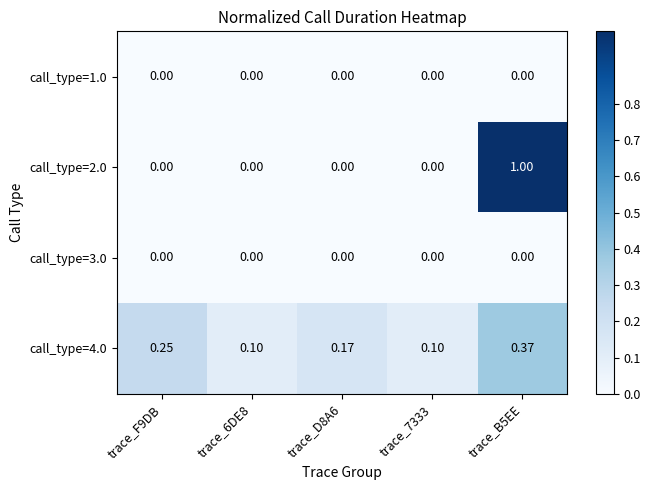

What is the spread (max minus min) of values at trace_6DE8?

0.1